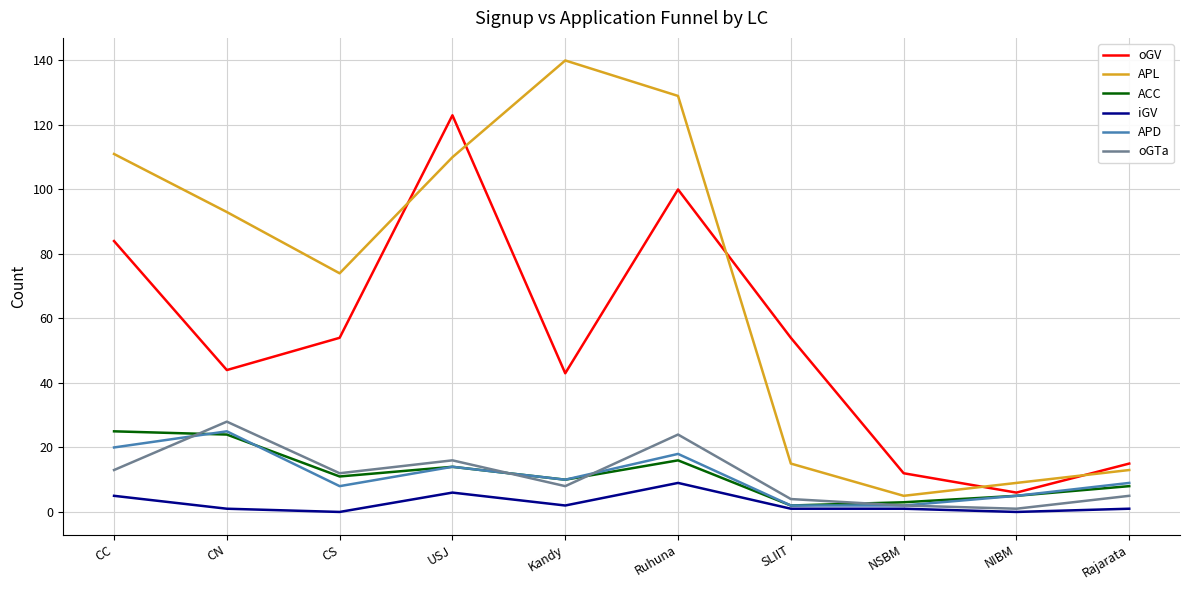

How many iGV values are between 1 and 5?

6